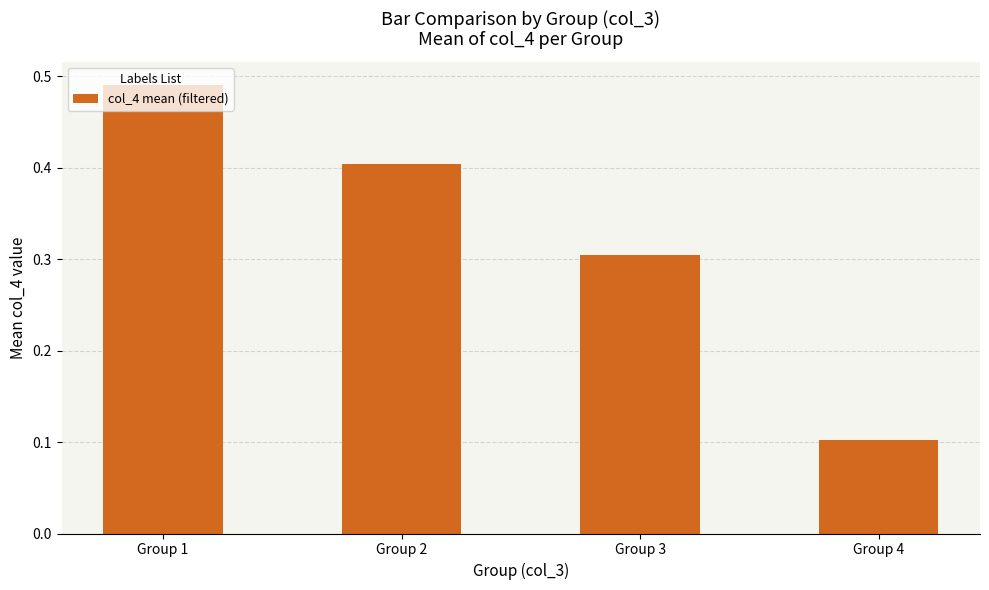

Read the value at Group 3.

0.3